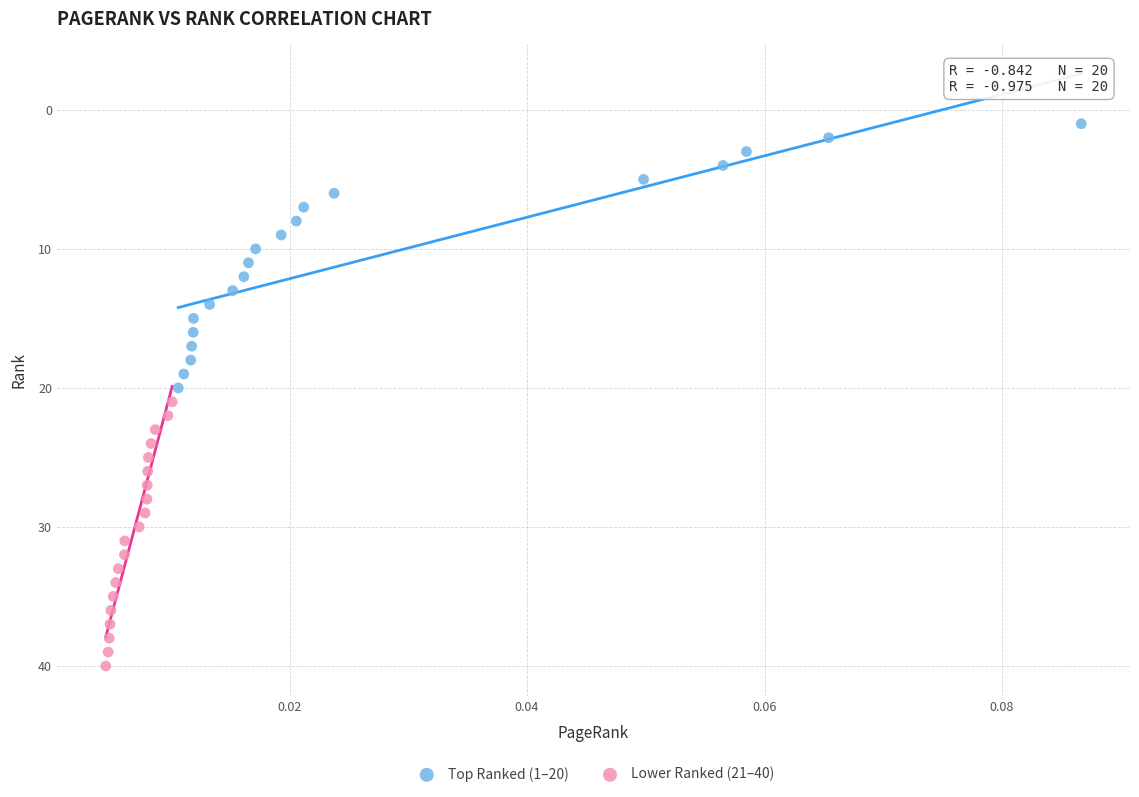

Which series reaches the maximum Y coordinate?

Lower Ranked (21–40)